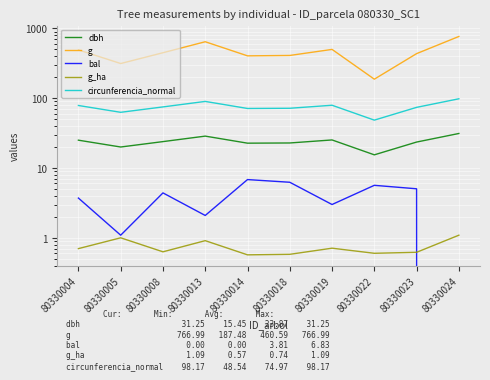

Reading left to right, extract all data points from this chart.

dbh: 80330004=25.1	80330005=20.0	80330008=23.9	80330013=28.6	80330014=22.7	80330018=22.9	80330019=25.2	80330022=15.4	80330023=23.6	80330024=31.2
g: 80330004=492.8	80330005=314.2	80330008=448.6	80330013=644.7	80330014=404.7	80330018=410.1	80330019=500.7	80330022=187.5	80330023=435.6	80330024=767.0
bal: 80330004=3.7	80330005=1.1	80330008=4.4	80330013=2.1	80330014=6.8	80330018=6.2	80330019=3.0	80330022=5.7	80330023=5.0	80330024=0.0
g_ha: 80330004=0.7	80330005=1.0	80330008=0.6	80330013=0.9	80330014=0.6	80330018=0.6	80330019=0.7	80330022=0.6	80330023=0.6	80330024=1.1
circunferencia_normal: 80330004=78.7	80330005=62.8	80330008=75.1	80330013=90.0	80330014=71.3	80330018=71.8	80330019=79.3	80330022=48.5	80330023=74.0	80330024=98.2